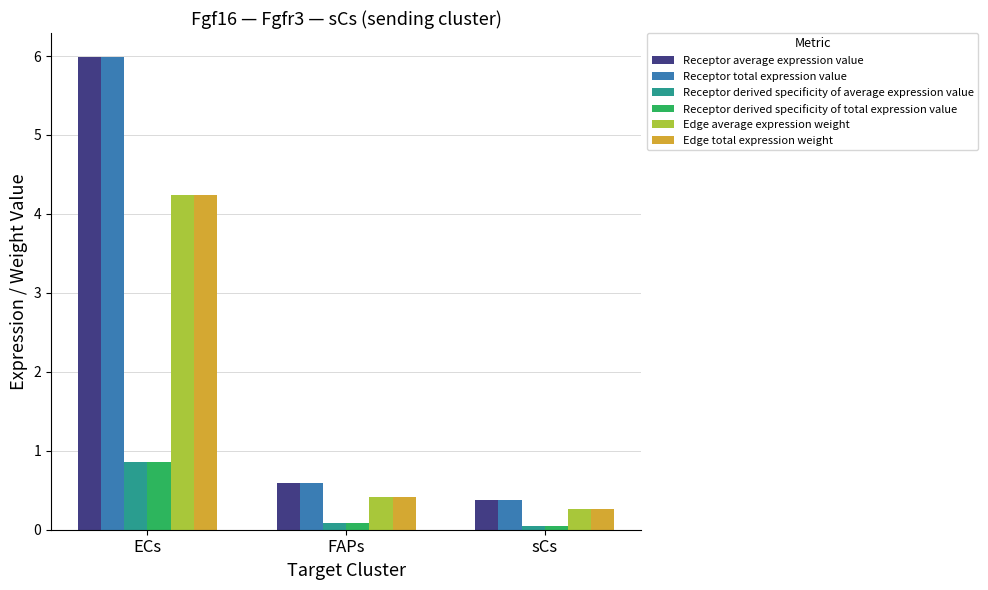

How many bars are there in each group?

6